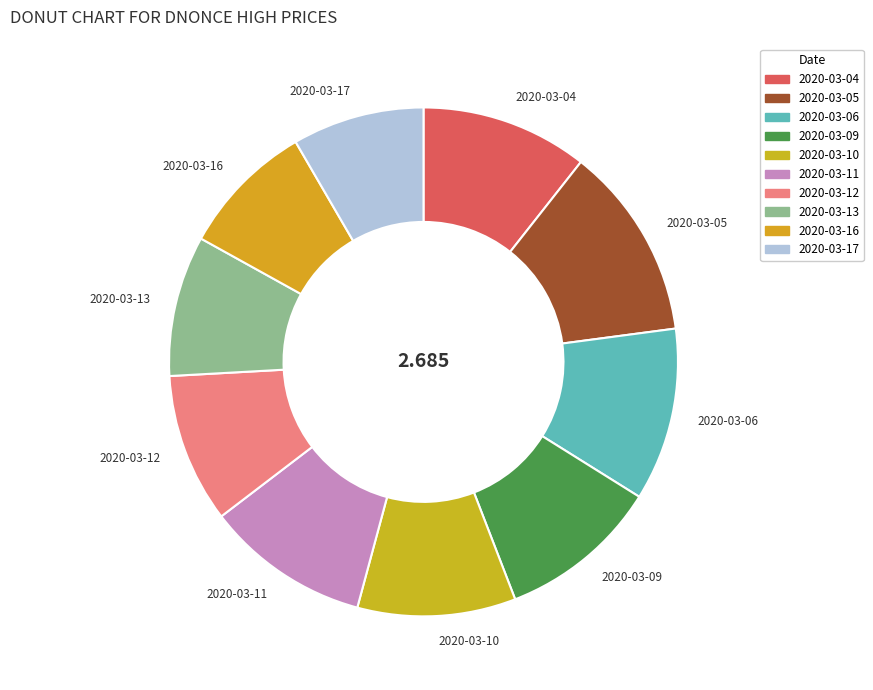

True or false: 2020-03-10 accounts for 10% of the total.

True